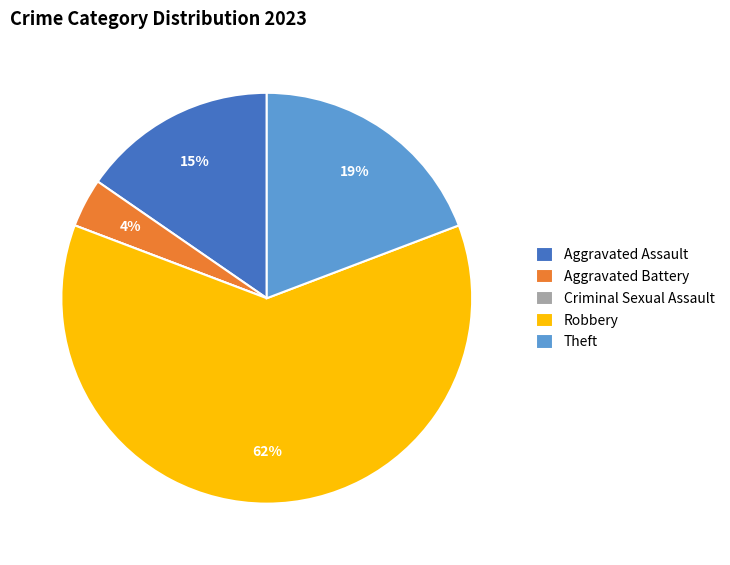

Which slice represents more than half of the pie?

Robbery